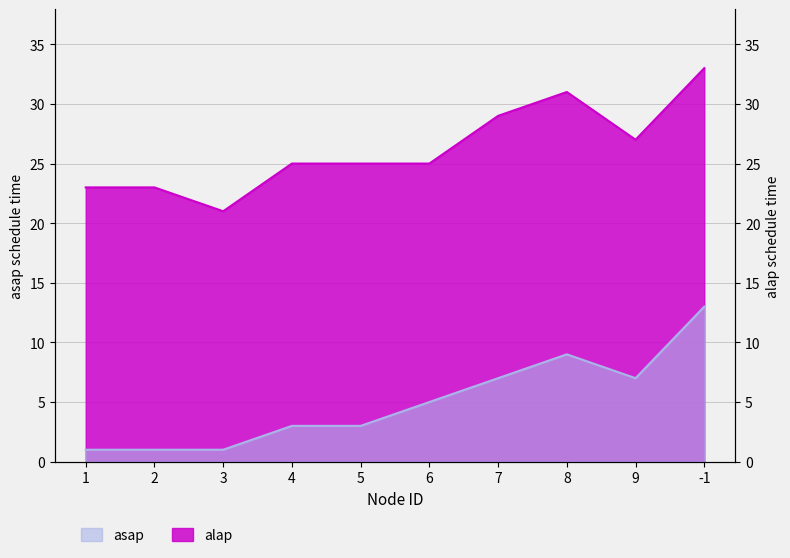

Where is the first local minimum for asap?

9